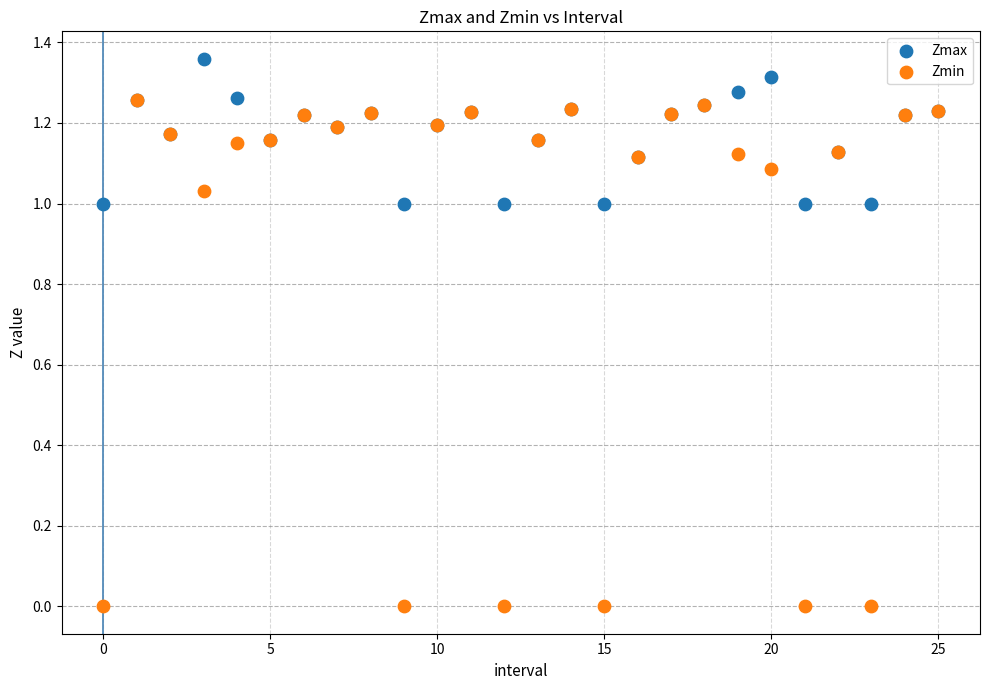

What are all the series names shown in the legend?

Zmax, Zmin